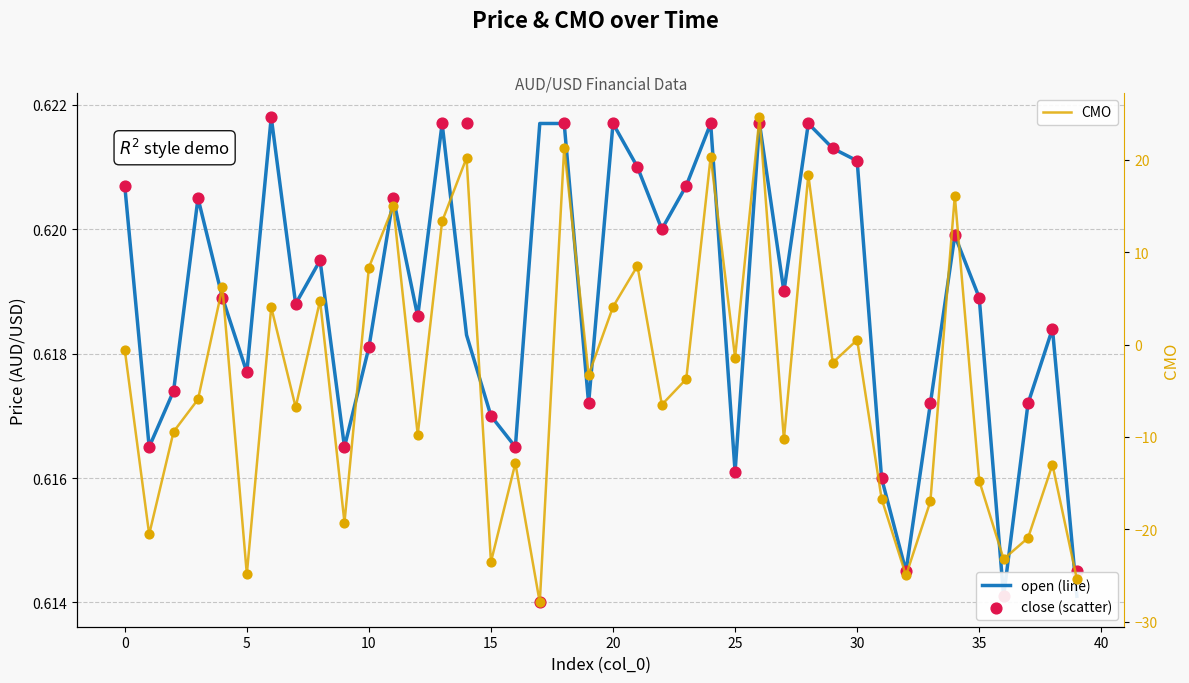

Which series has the largest total across all categories?

open (line)